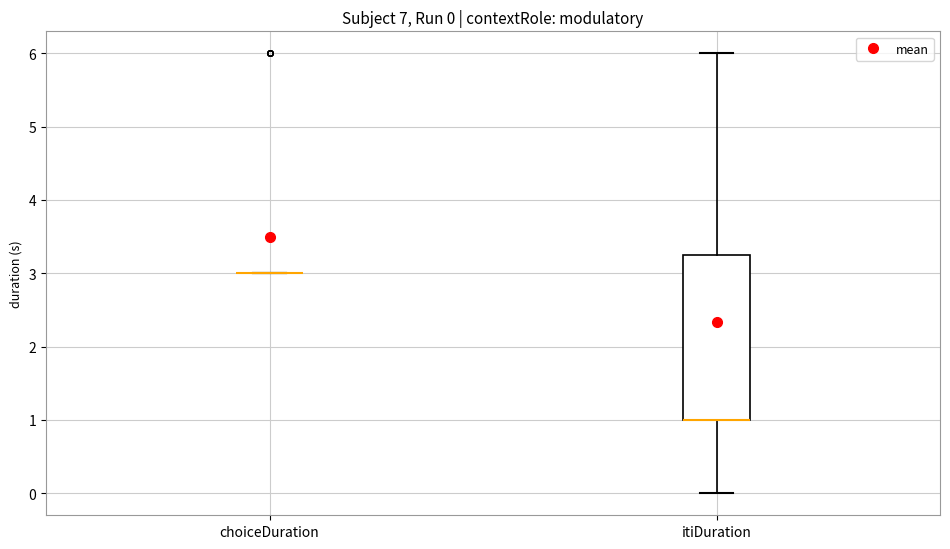

Which box is the tallest, from its lower edge to its upper edge?

itiDuration